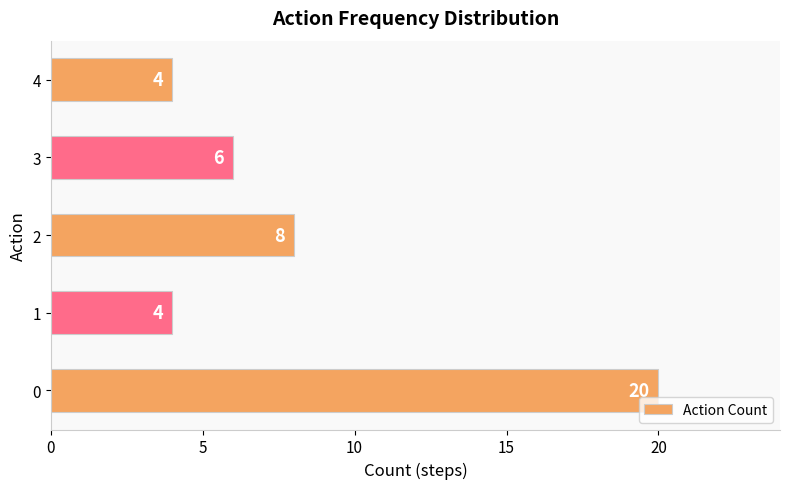

How many distinct data groups are displayed?

1